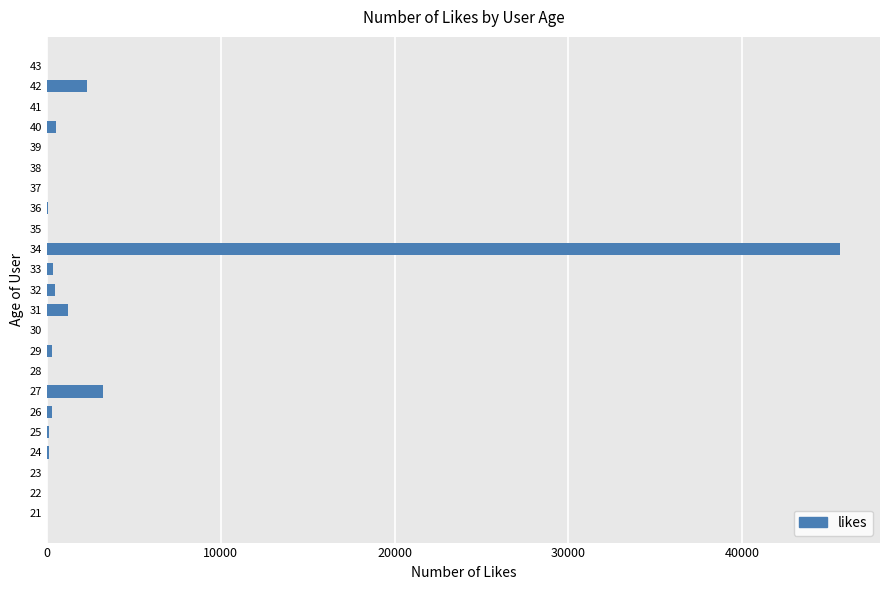

What is the maximum value shown in the chart?

45645